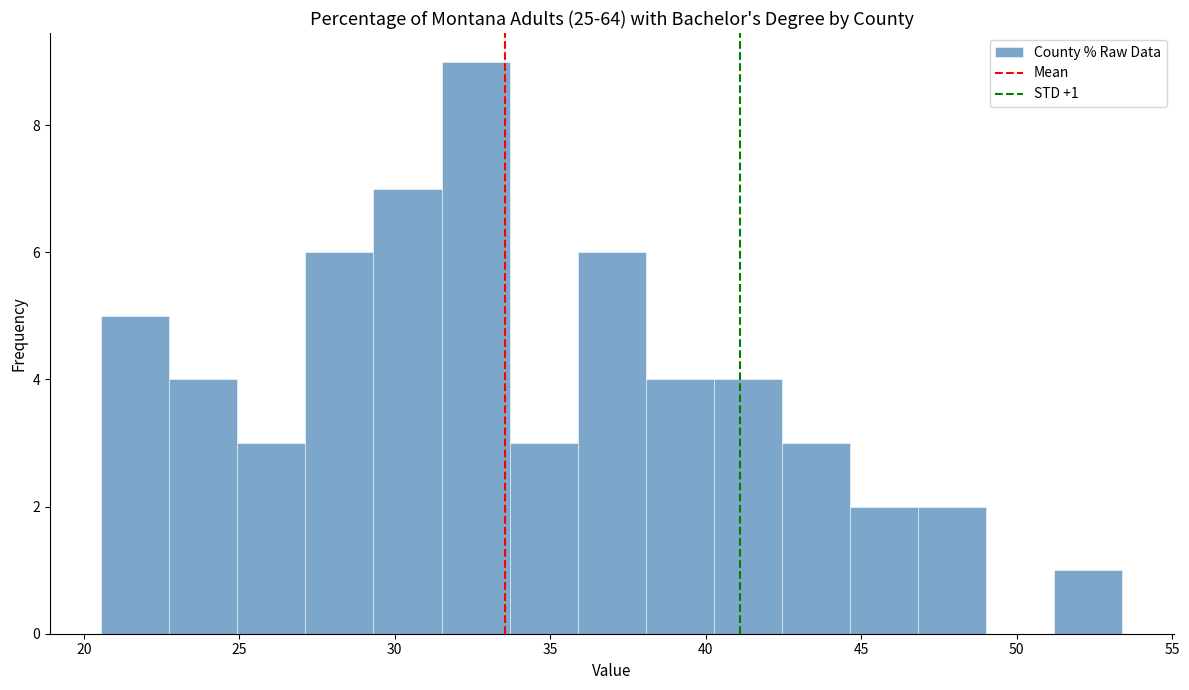

Which range on the x-axis has the tallest bar?

31.5 to 33.5